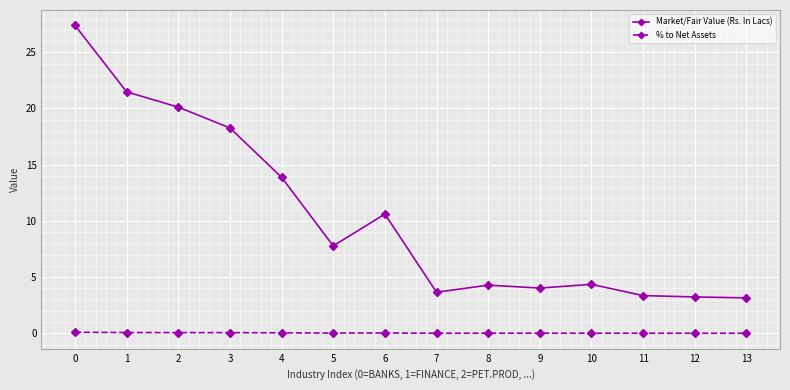

The value of Market/Fair Value (Rs. In Lacs) at 0 is 8.0. True or false?

False